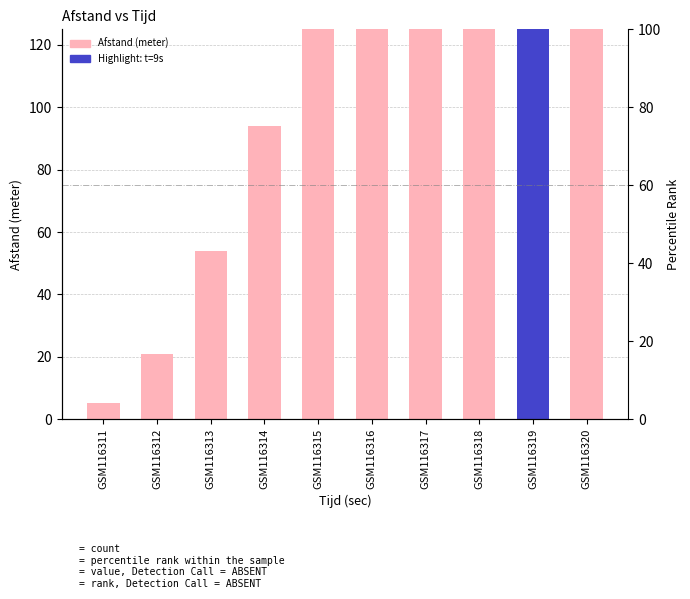

Reading left to right, transcribe all the data shown in this chart.

5	21	54	94	141	200	280	364	509	678